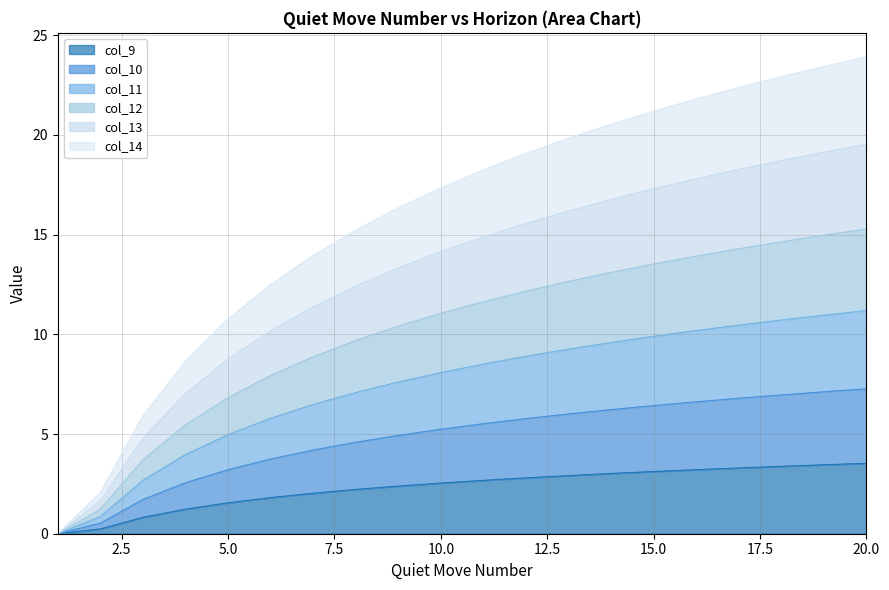

Which has a higher value, 17 or 3?

17